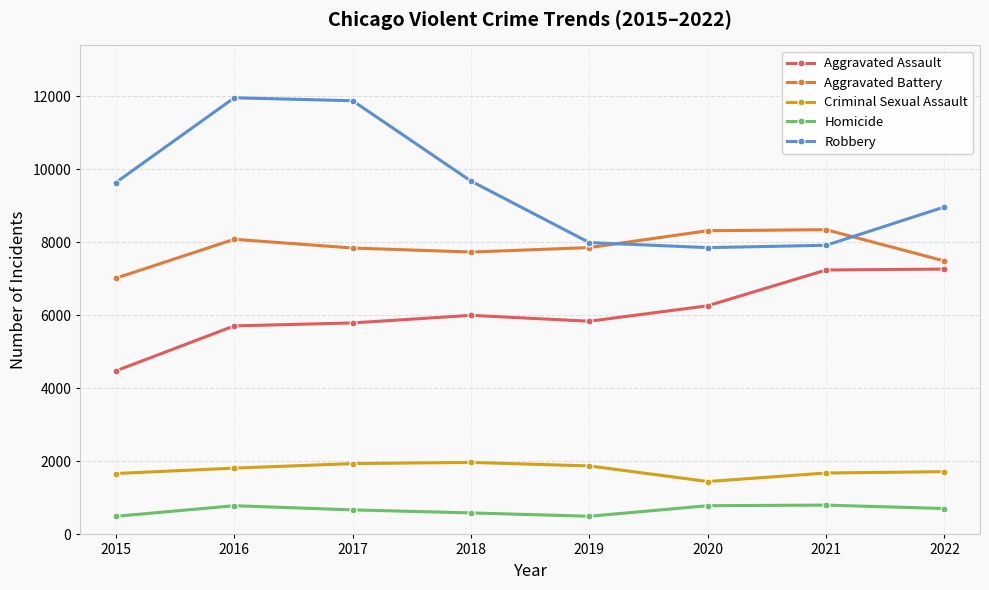

Rank the series at 2017 from lowest to highest value.

Homicide, Criminal Sexual Assault, Aggravated Assault, Aggravated Battery, Robbery